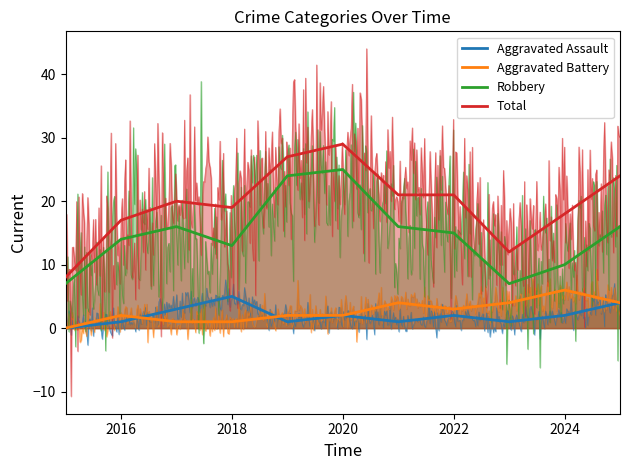

Rank the series by their maximum value, from lowest to highest.

Aggravated Assault, Aggravated Battery, Robbery, Total